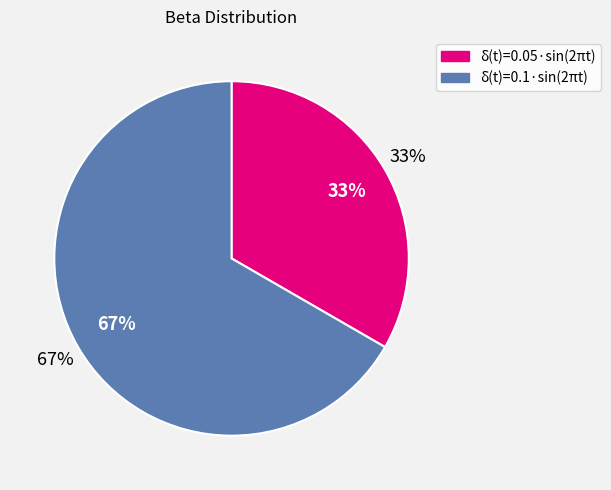

To the nearest percent, what portion does δ(t)=0.05·sin(2πt) represent?

33%